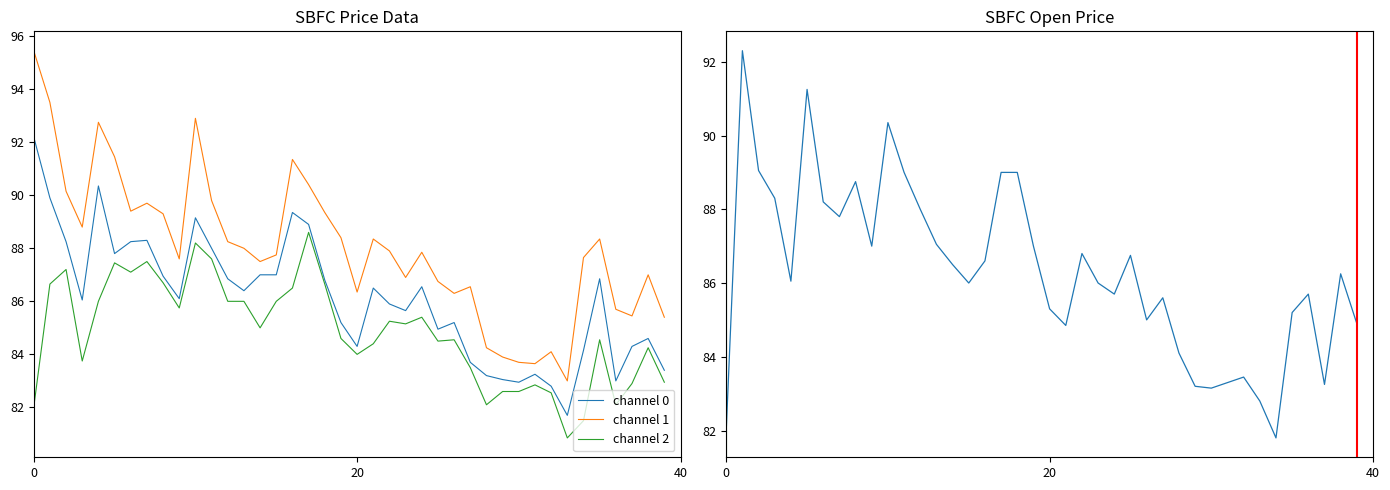

What is the lowest value of the channel 0 series?

81.7